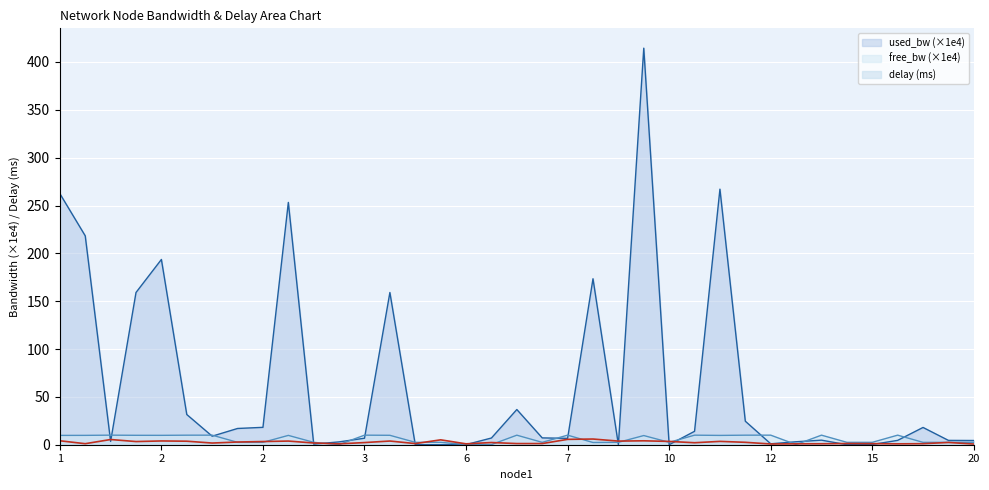

True or false: used_bw has more than 1 points higher than both neighbors.

True